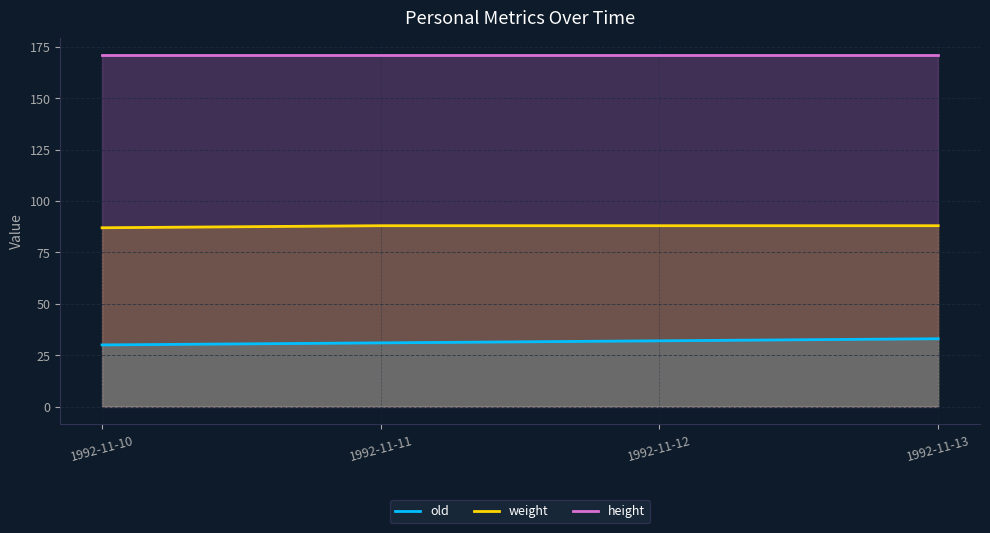

The value of height at 1992-11-12 is 171. True or false?

True